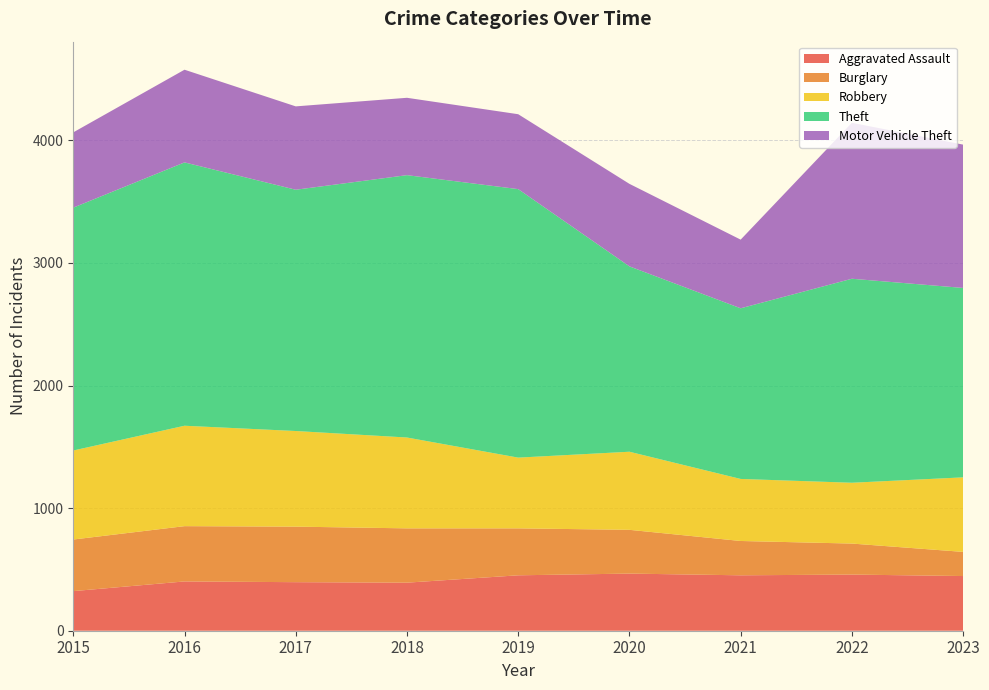

Reading left to right, extract all data points from this chart.

Aggravated Assault: 2015=323	2016=402	2017=396	2018=392	2019=452	2020=466	2021=452	2022=458	2023=446
Burglary: 2015=421	2016=451	2017=453	2018=443	2019=383	2020=357	2021=280	2022=253	2023=197
Robbery: 2015=726	2016=819	2017=780	2018=741	2019=577	2020=637	2021=506	2022=496	2023=608
Theft: 2015=1981	2016=2148	2017=1968	2018=2140	2019=2190	2020=1512	2021=1392	2022=1664	2023=1545
Motor Vehicle Theft: 2015=614	2016=756	2017=680	2018=631	2019=611	2020=673	2021=560	2022=1272	2023=1169